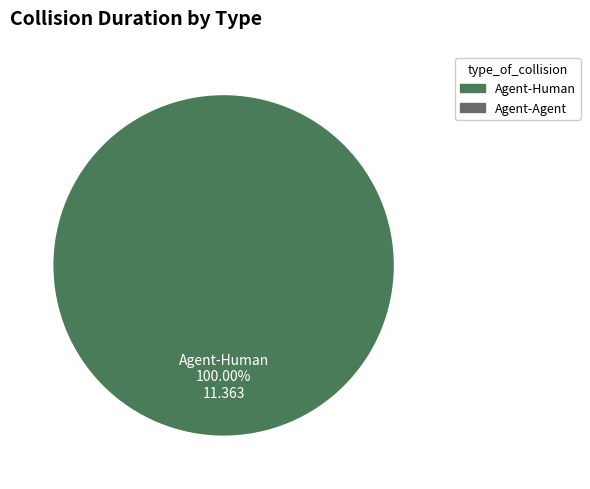

Is there a majority slice in this chart?

Yes